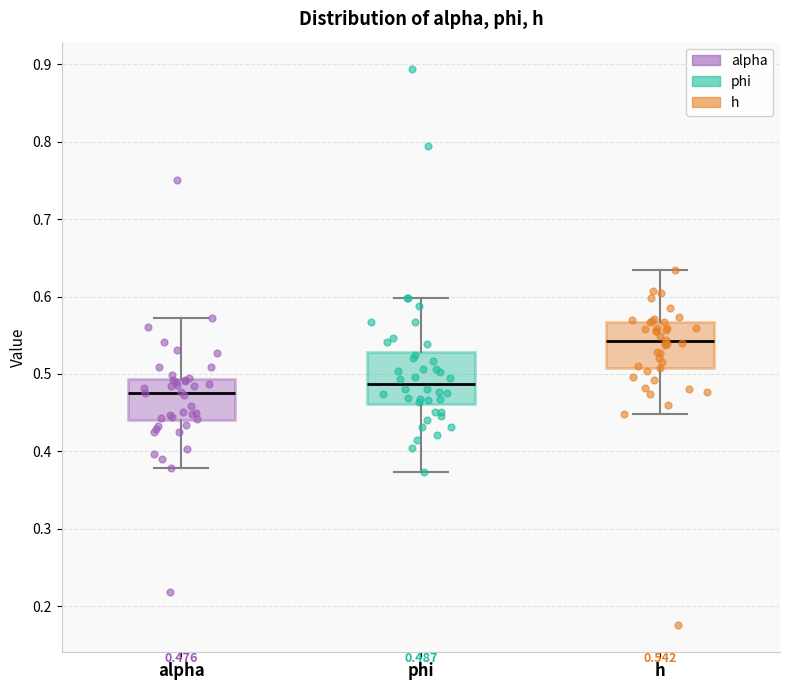

Which box has the lowest median line?

alpha